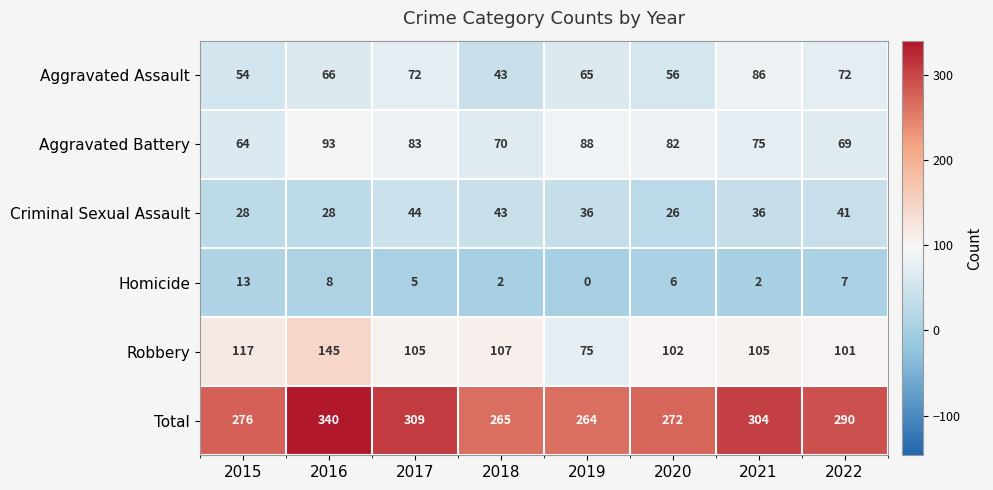

The value of Aggravated Assault at 2021 is 115. True or false?

False